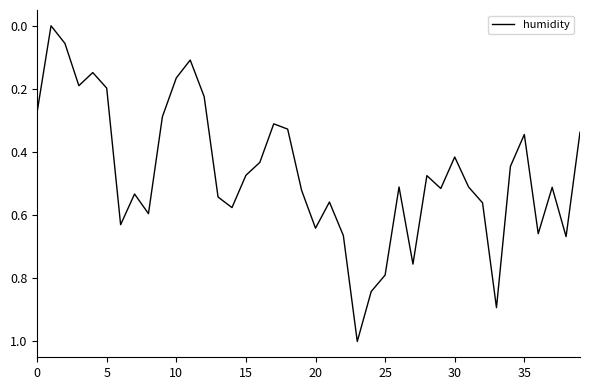

What is the difference between the maximum and minimum values?

1.0